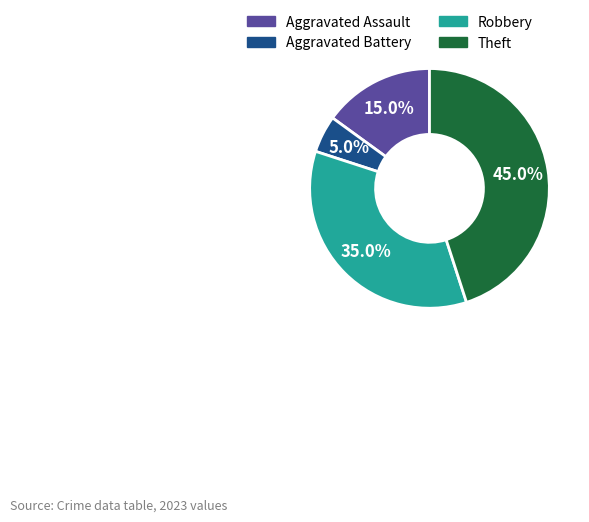

To the nearest percent, what percentage of the pie is Aggravated Battery?

5%